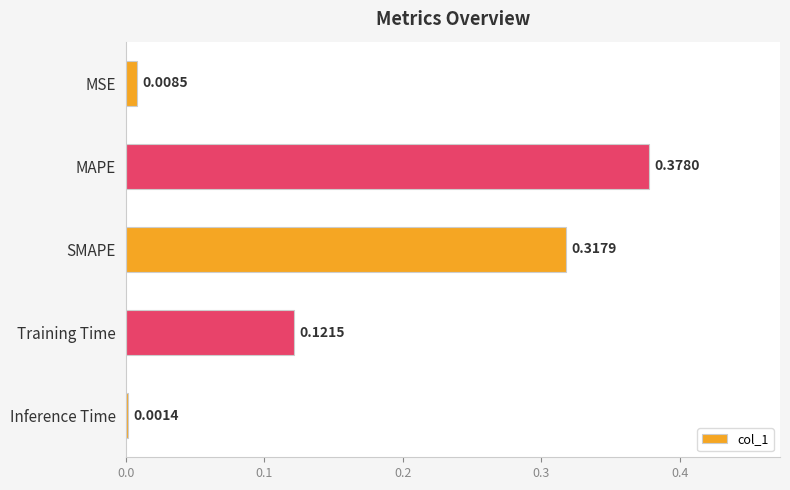

List the labels in order of value, smallest first.

Inference Time, MSE, Training Time, SMAPE, MAPE